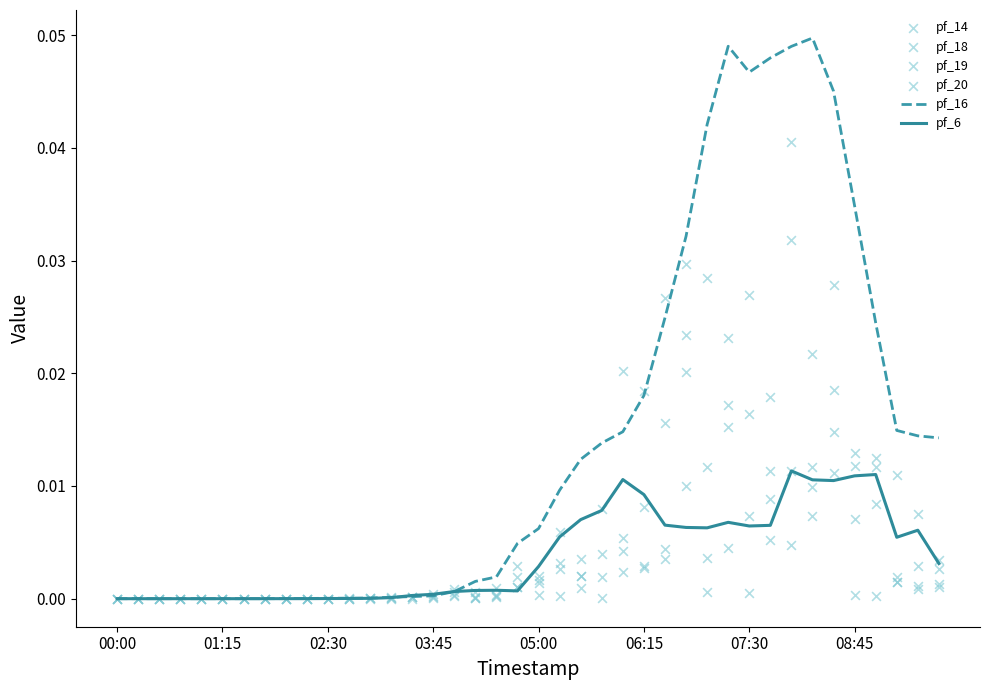

Which series reaches the minimum Y coordinate?

pf_14